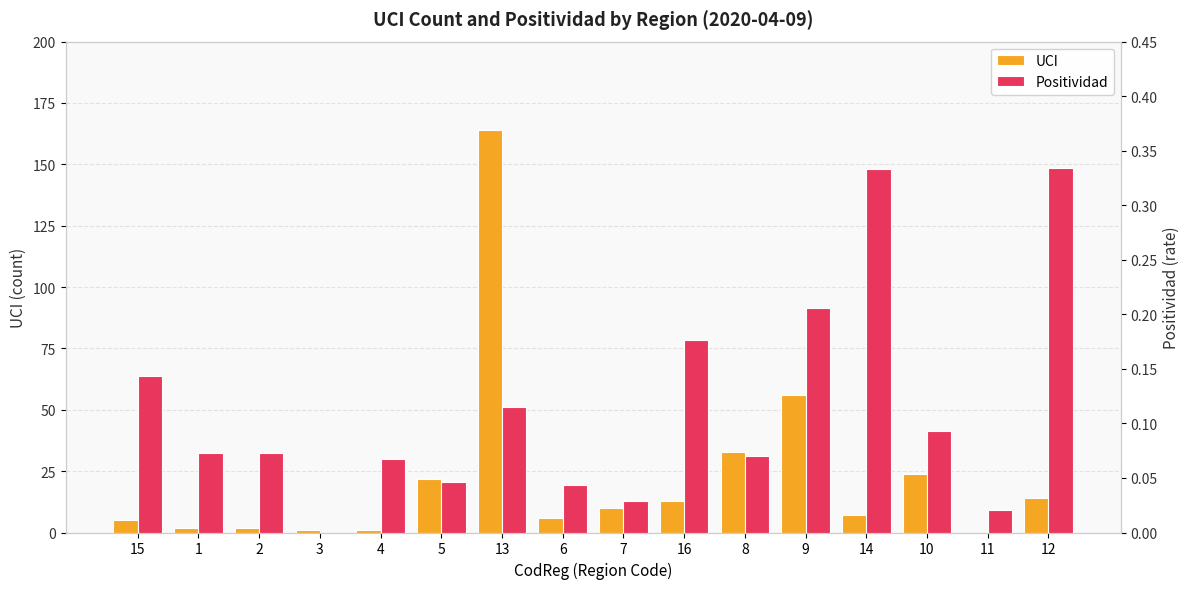

Rank the series by their average value, from lowest to highest.

Positividad, UCI